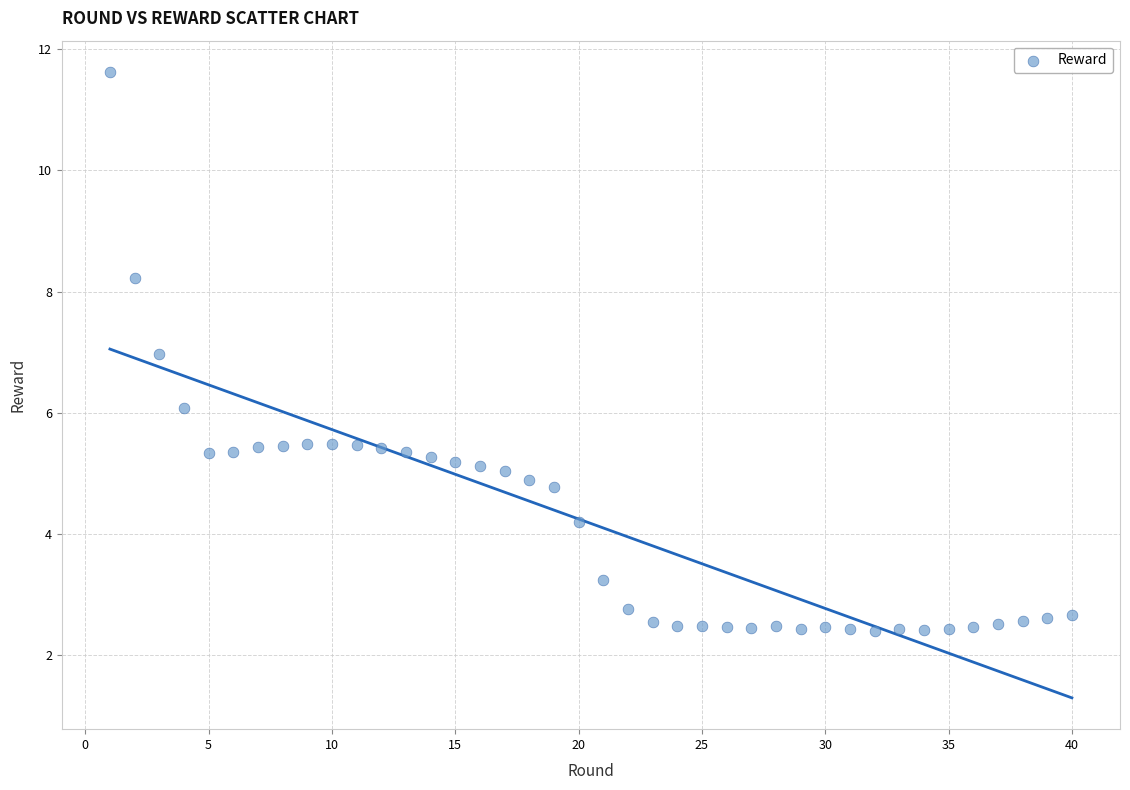

What is the range of X values (max minus min)?

39.0